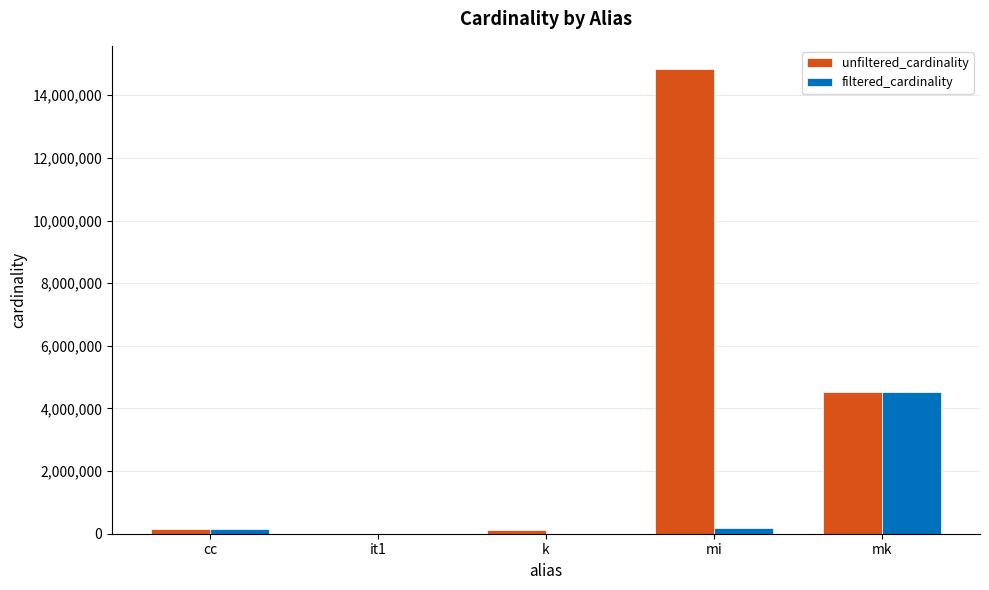

At which category is the sum across all series the highest?

mi